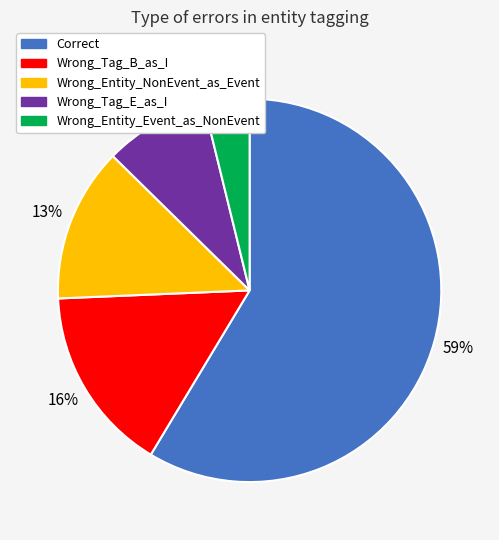

Between Wrong_Tag_E_as_I and Wrong_Entity_NonEvent_as_Event, which is larger?

Wrong_Entity_NonEvent_as_Event